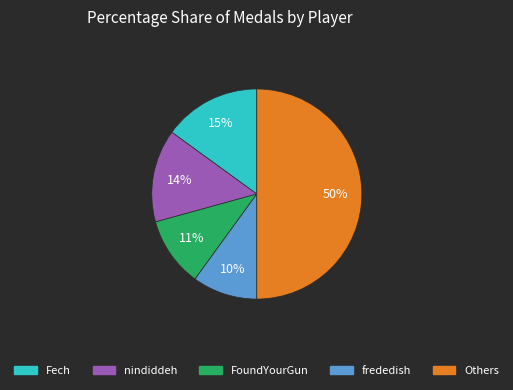

To the nearest percent, what is the difference between the largest and smallest slice percentages?

40%